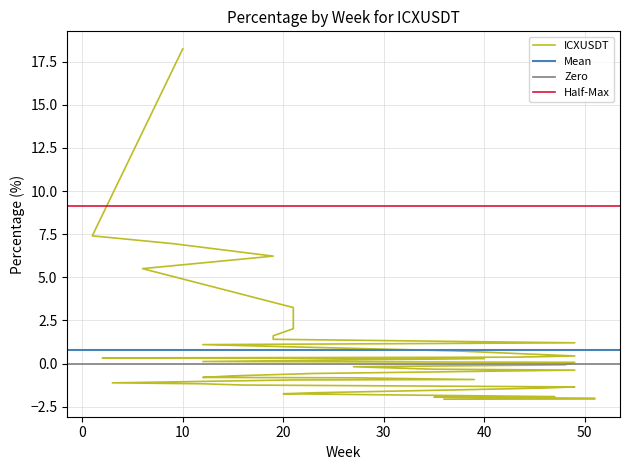

The value at 6 is 8.2. True or false?

False